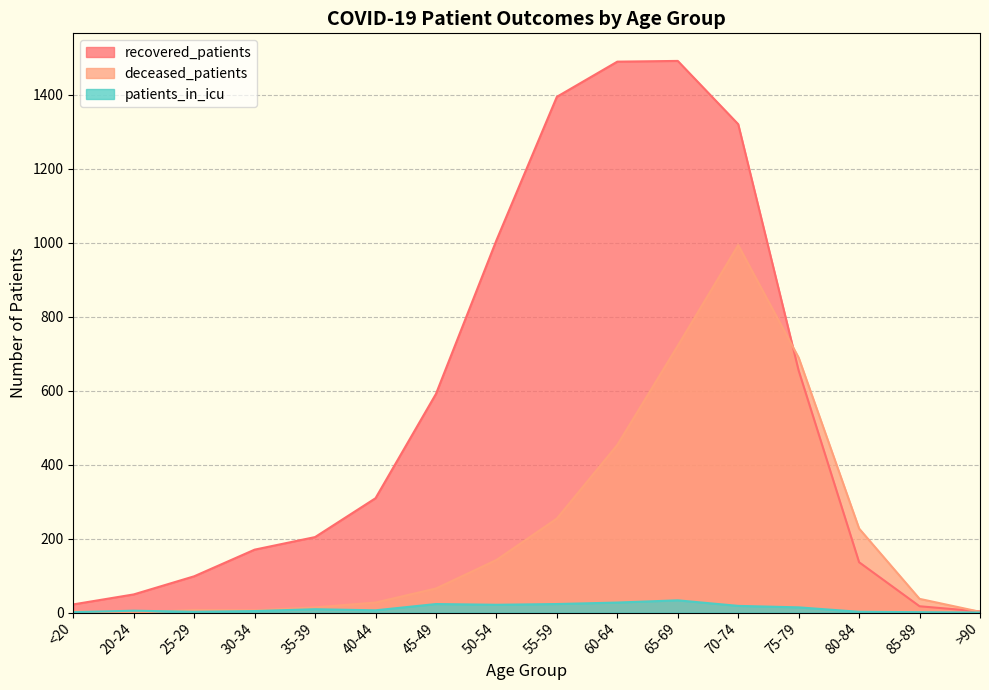

What is the difference between the maximum and minimum values in the recovered_patients series?

1488